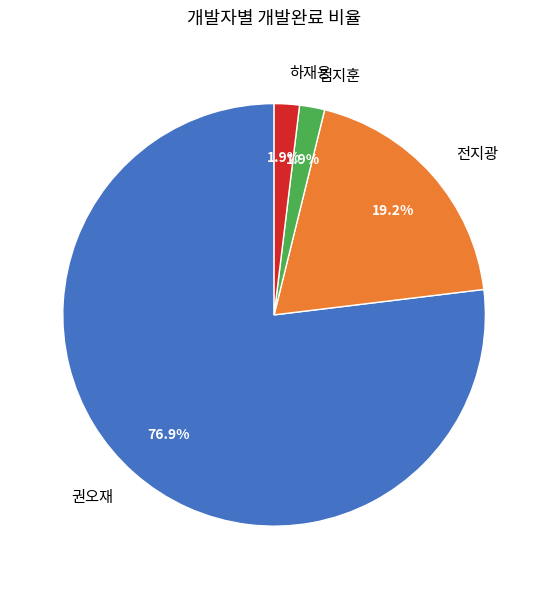

To the nearest percent, what is the average slice percentage?

25%